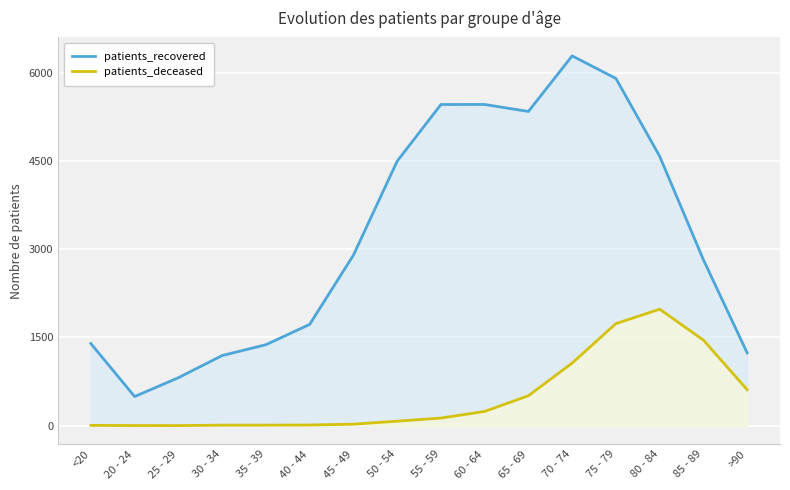

Reading right to left, extract all data points from this chart.

patients_recovered: 1238	2821	4581	5904	6288	5343	5462	5461	4497	2899	1722	1377	1193	816	496	1397
patients_deceased: 612	1455	1981	1736	1065	510	243	130	77	26	12	10	10	2	3	6